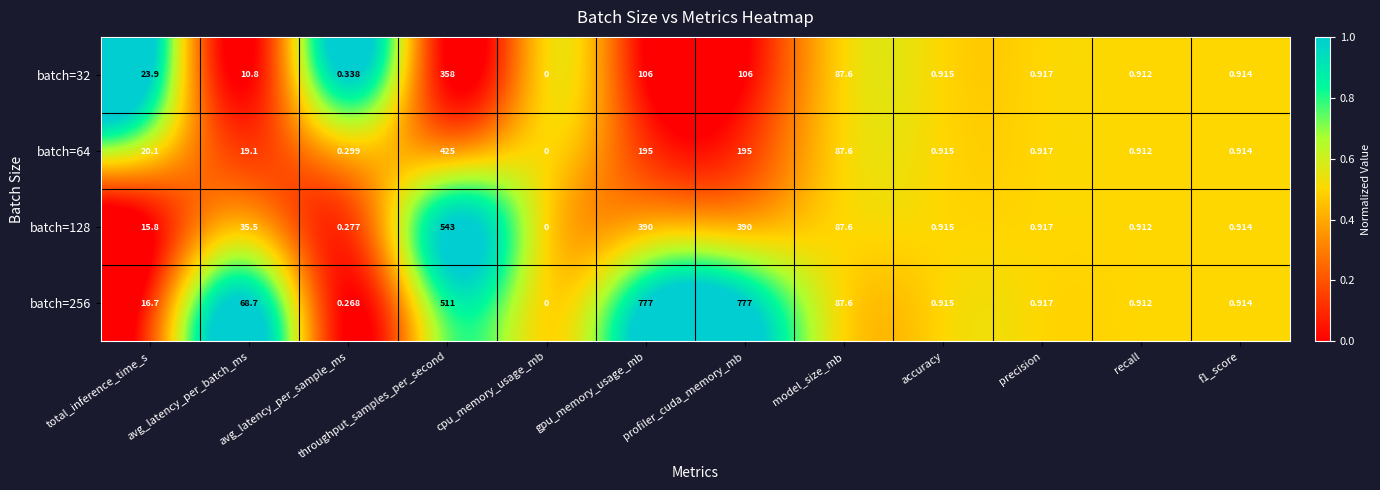

At which label does batch=128 reach its peak?

throughput_samples_per_second